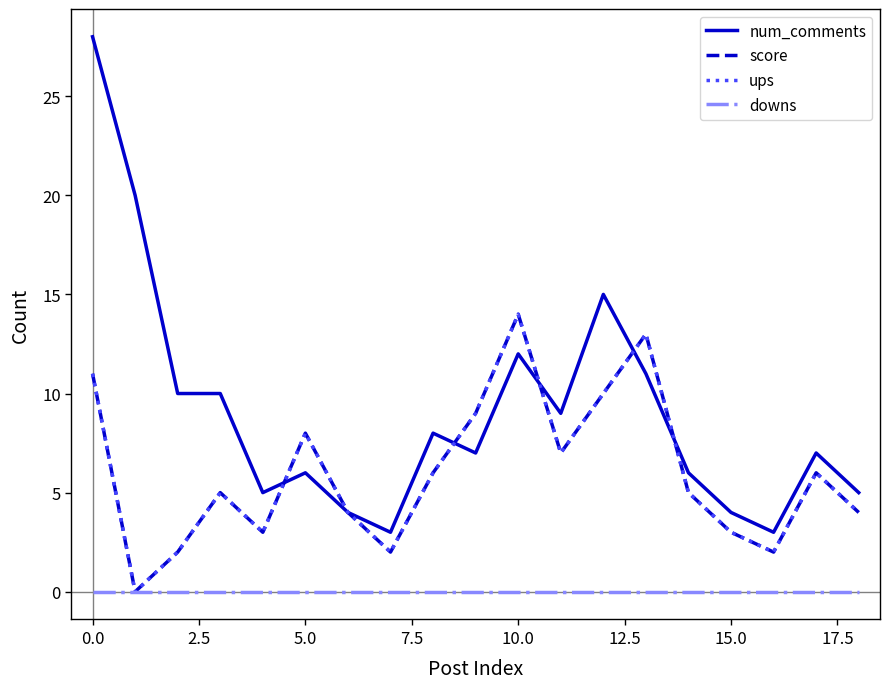

True or false: downs and ups cross at least once.

False